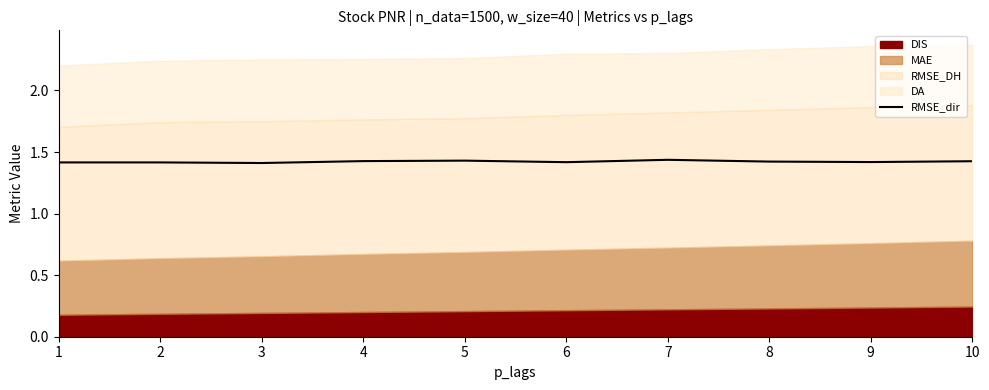

What is the sum of all values?

14.2